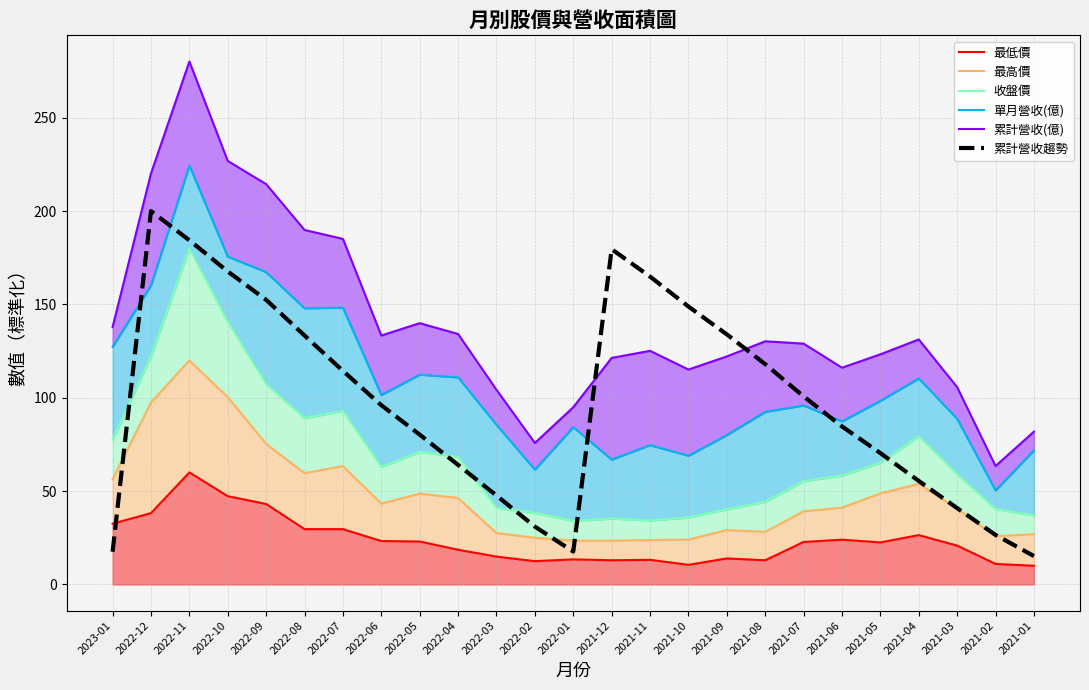

The 累計營收趨勢 series shows 179.6 at 2021-12. True or false?

True